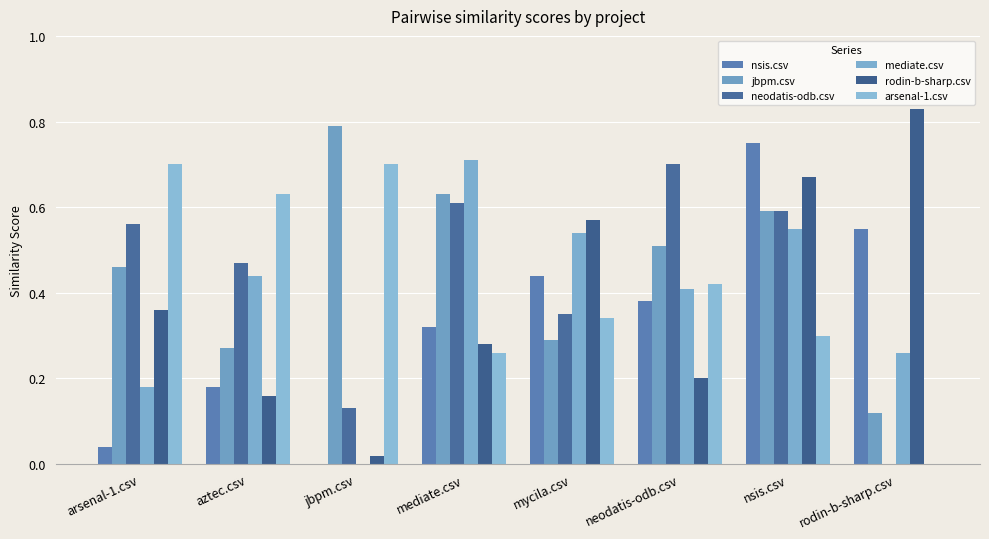

Reading left to right, list all the values displayed in this chart.

nsis.csv: arsenal-1.csv=0.0	aztec.csv=0.2	jbpm.csv=0.0	mediate.csv=0.3	mycila.csv=0.4	neodatis-odb.csv=0.4	nsis.csv=0.8	rodin-b-sharp.csv=0.6
jbpm.csv: arsenal-1.csv=0.5	aztec.csv=0.3	jbpm.csv=0.8	mediate.csv=0.6	mycila.csv=0.3	neodatis-odb.csv=0.5	nsis.csv=0.6	rodin-b-sharp.csv=0.1
neodatis-odb.csv: arsenal-1.csv=0.6	aztec.csv=0.5	jbpm.csv=0.1	mediate.csv=0.6	mycila.csv=0.3	neodatis-odb.csv=0.7	nsis.csv=0.6	rodin-b-sharp.csv=0.0
mediate.csv: arsenal-1.csv=0.2	aztec.csv=0.4	jbpm.csv=0.0	mediate.csv=0.7	mycila.csv=0.5	neodatis-odb.csv=0.4	nsis.csv=0.6	rodin-b-sharp.csv=0.3
rodin-b-sharp.csv: arsenal-1.csv=0.4	aztec.csv=0.2	jbpm.csv=0.0	mediate.csv=0.3	mycila.csv=0.6	neodatis-odb.csv=0.2	nsis.csv=0.7	rodin-b-sharp.csv=0.8
arsenal-1.csv: arsenal-1.csv=0.7	aztec.csv=0.6	jbpm.csv=0.7	mediate.csv=0.3	mycila.csv=0.3	neodatis-odb.csv=0.4	nsis.csv=0.3	rodin-b-sharp.csv=0.0